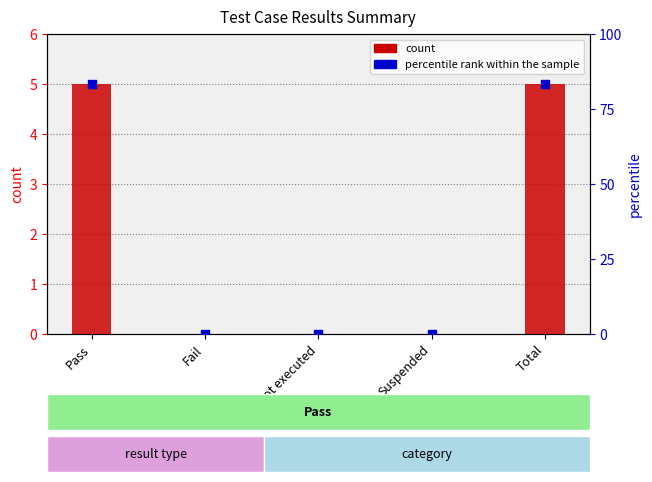

Which series has the largest total across all categories?

percentile rank within the sample